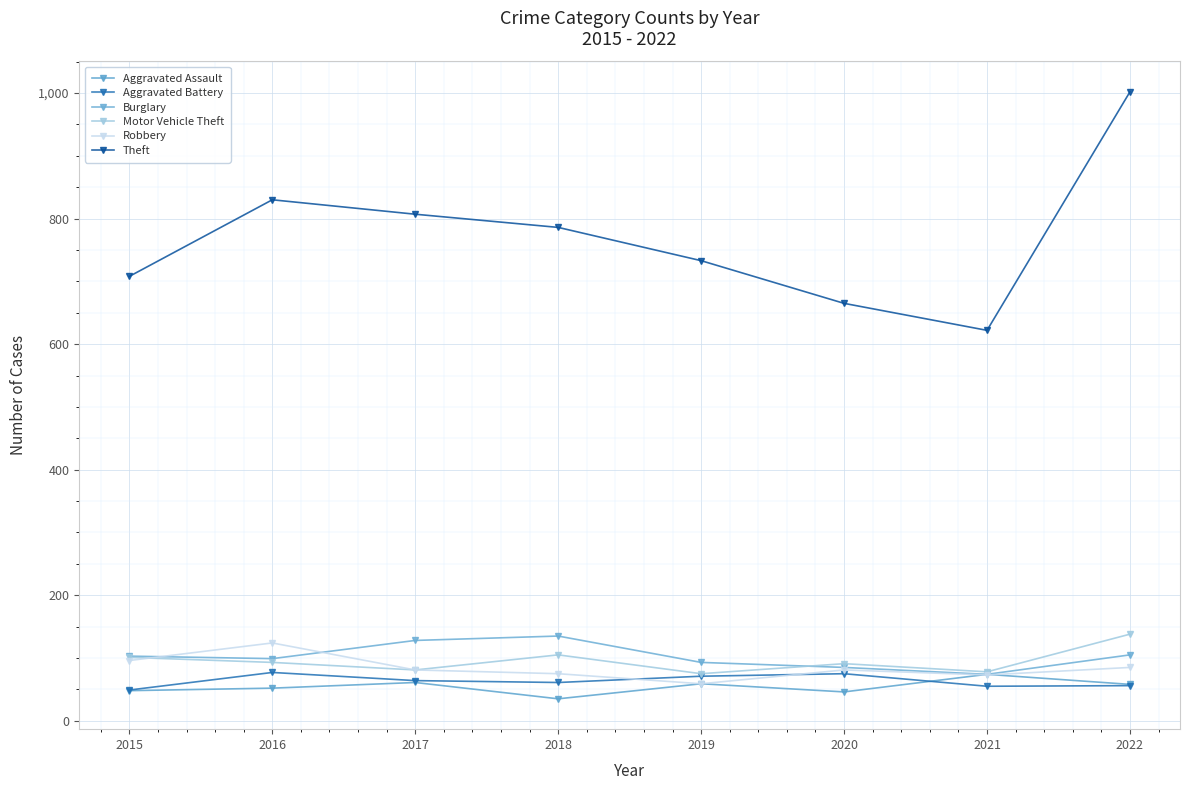

What is the value of the Robbery point at the 7th from the left?

73